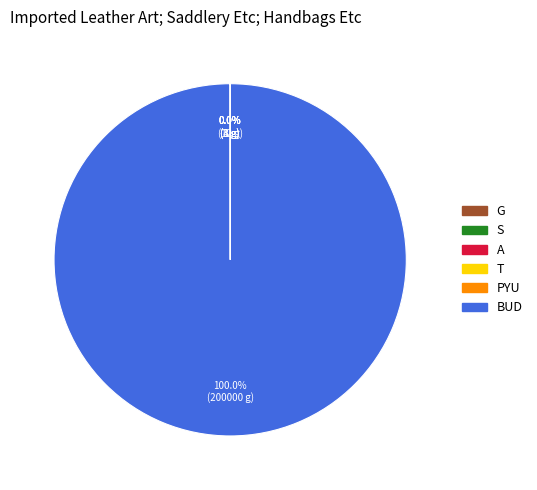

Is there a majority slice in this chart?

Yes